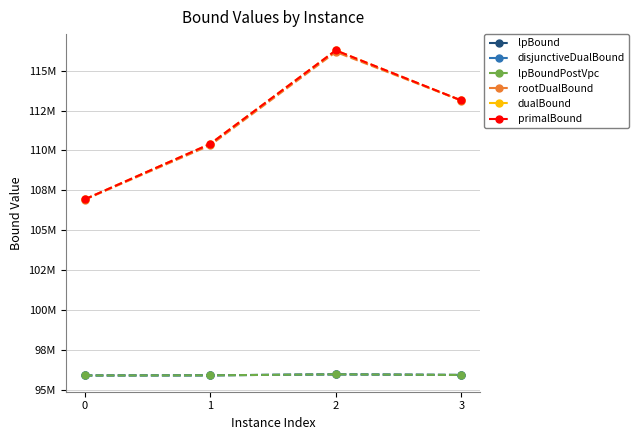

What is the minimum value for disjunctiveDualBound?

95919464.0